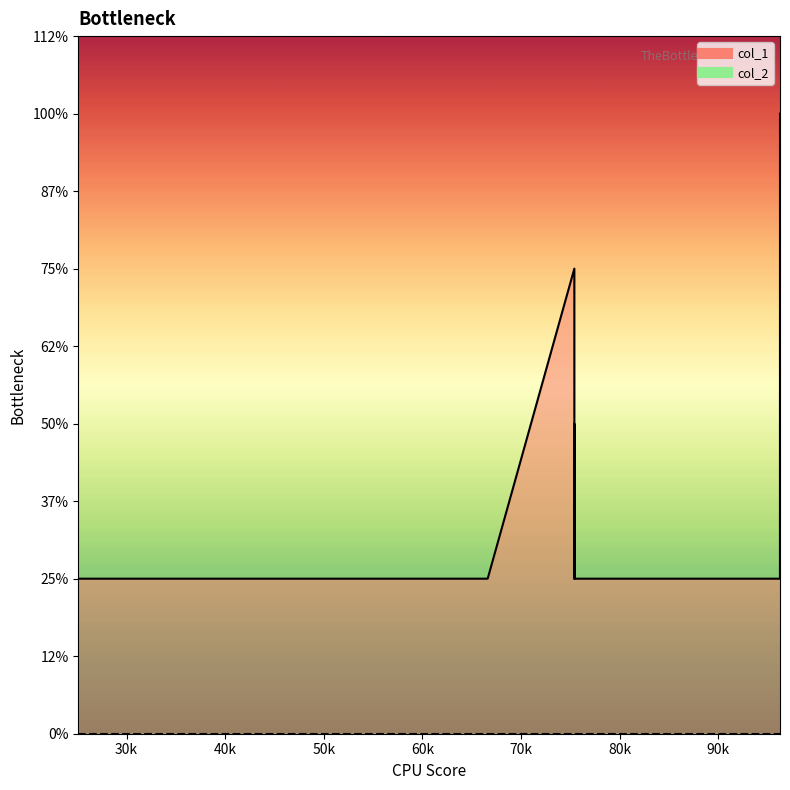

How many interior local valleys does the col_1_line series have?

1